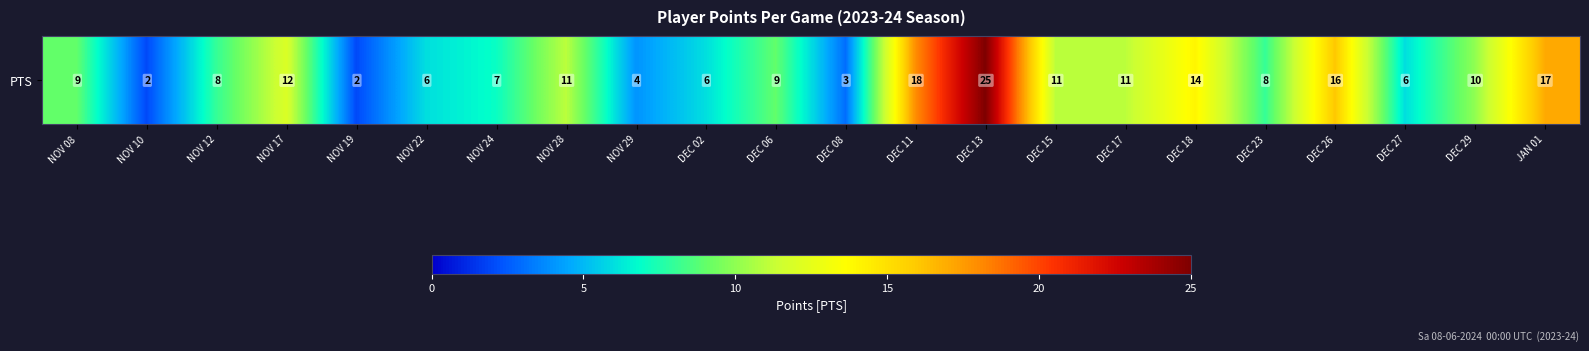

At which label is the value closest to 13?

NOV 17